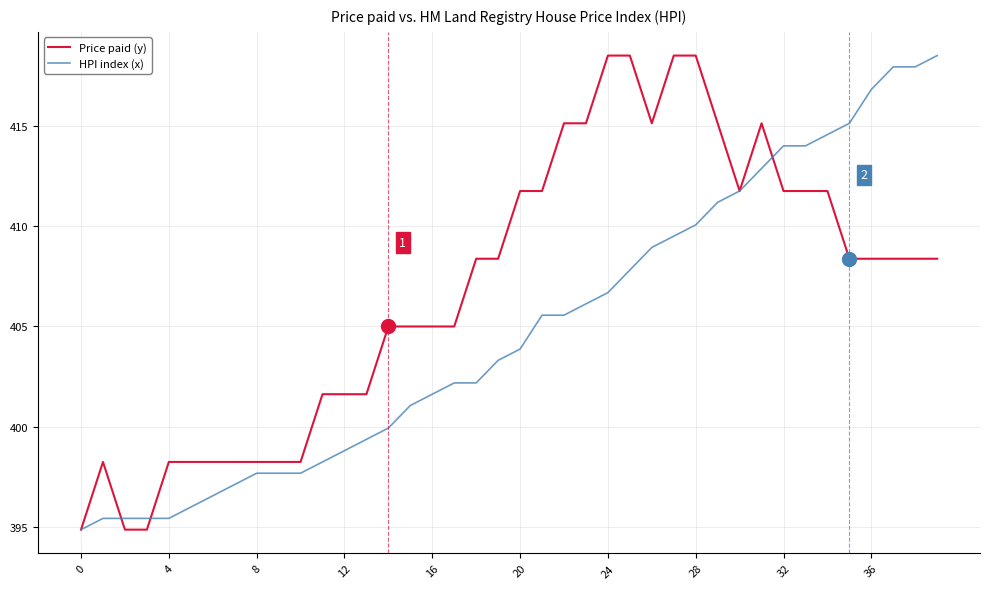

Which series ends up on top after the final intersection of HPI index (x) and Price paid (y)?

HPI index (x)